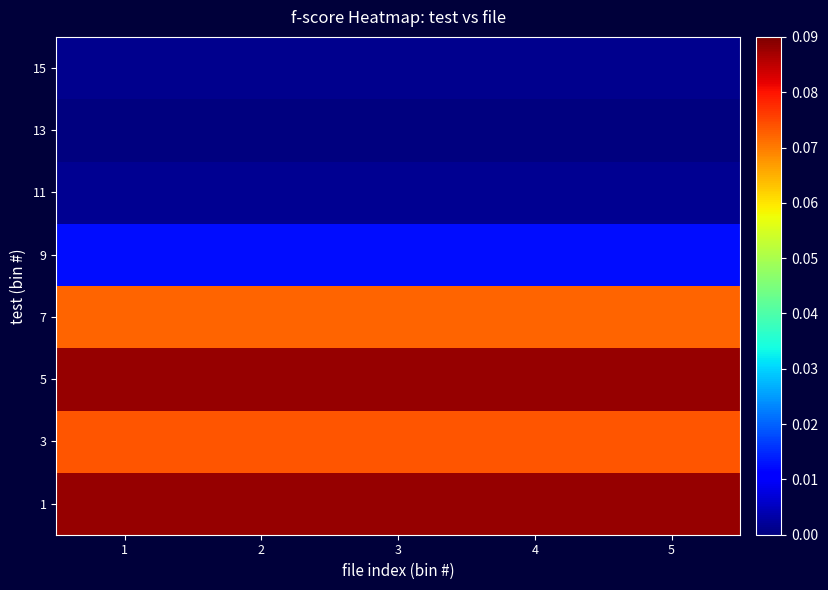

What is the difference between the highest and lowest values at 3?

0.1